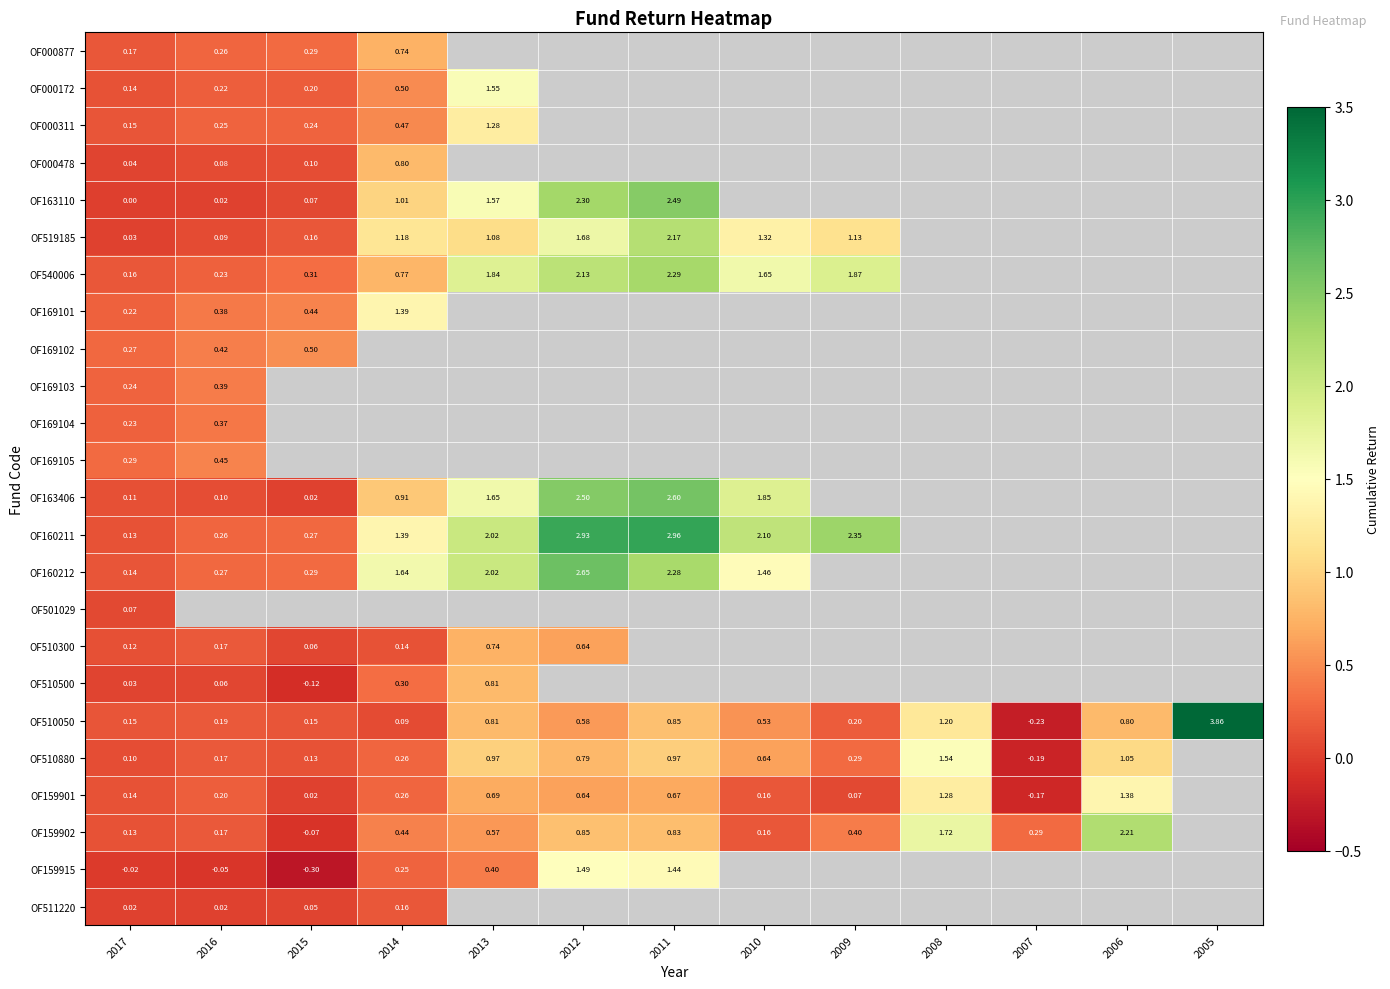

How many positive values does the OF000172 series have?

5